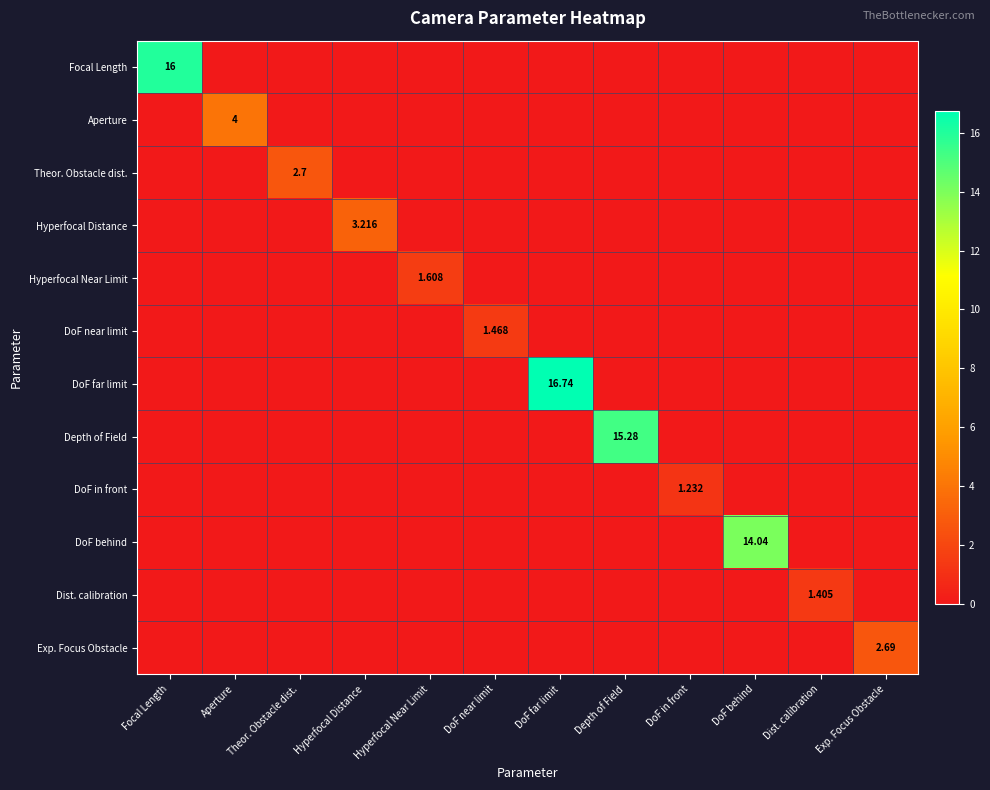

Rank the categories by Dist. calibration value from highest to lowest.

Dist. calibration, Focal Length, Aperture, Theor. Obstacle dist., Hyperfocal Distance, Hyperfocal Near Limit, DoF near limit, DoF far limit, Depth of Field, DoF in front, DoF behind, Exp. Focus Obstacle